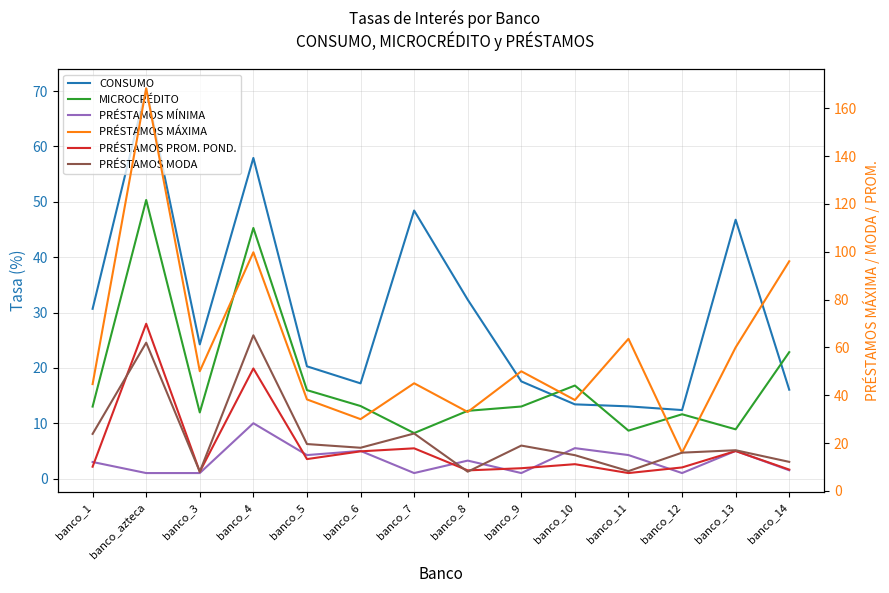

Is the value of PRÉSTAMOS MÍNIMA at banco_8 greater than the value of MICROCRÉDITO at banco_9?

No